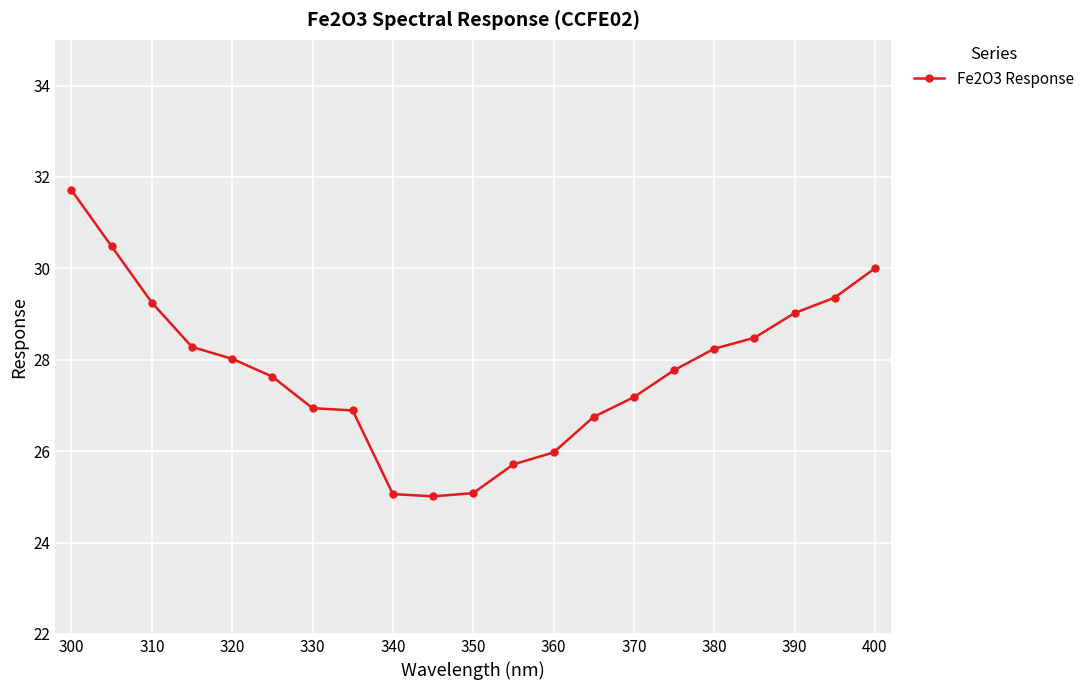

What is the difference between the maximum and minimum values?

6.7